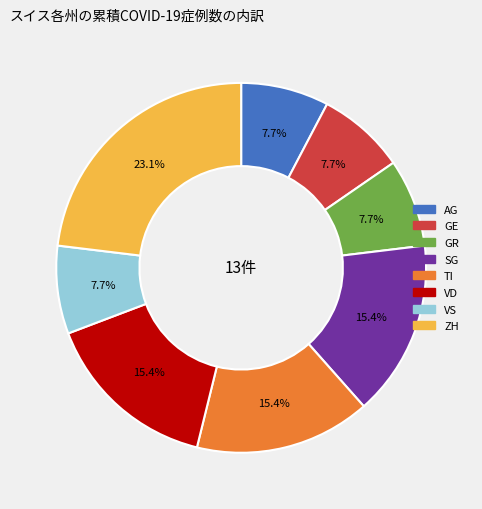

Is there a majority slice in this chart?

No